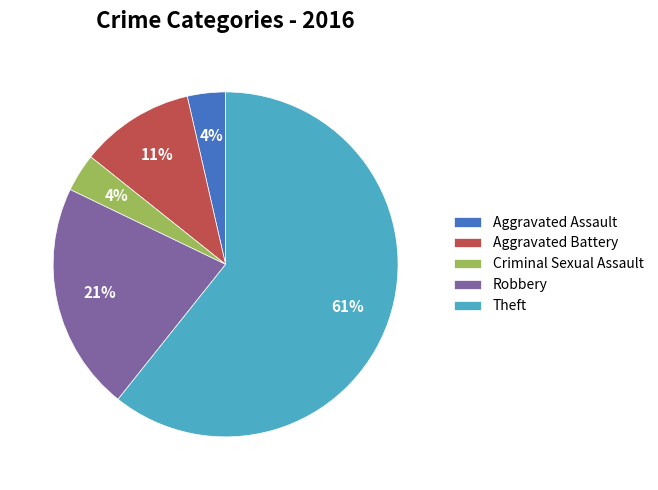

Is the sum of Theft and Criminal Sexual Assault greater than half?

Yes